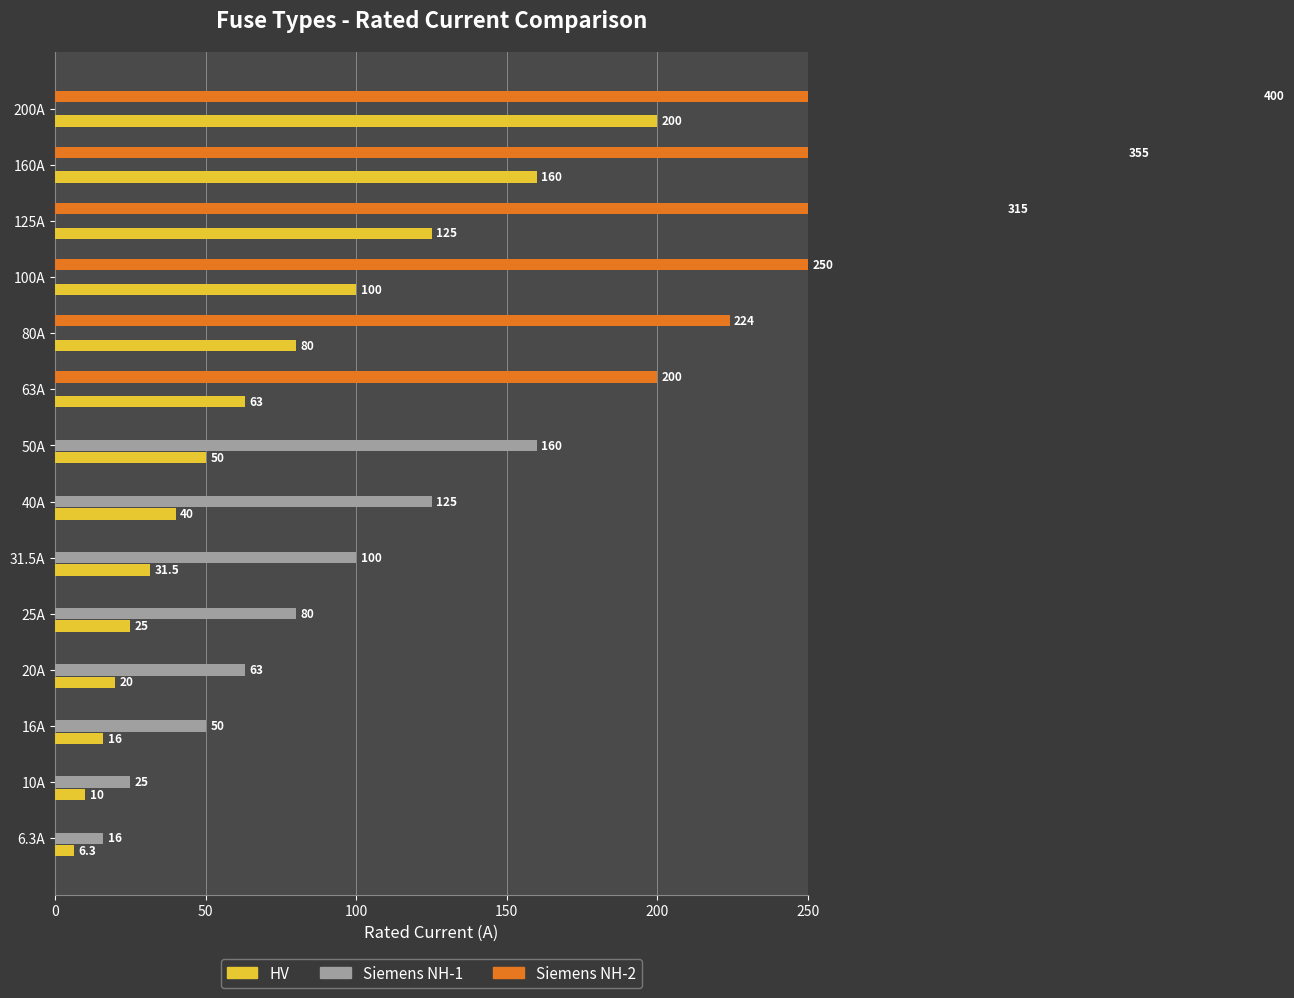

What are all the series names shown in the legend?

HV, Siemens NH-1, Siemens NH-2